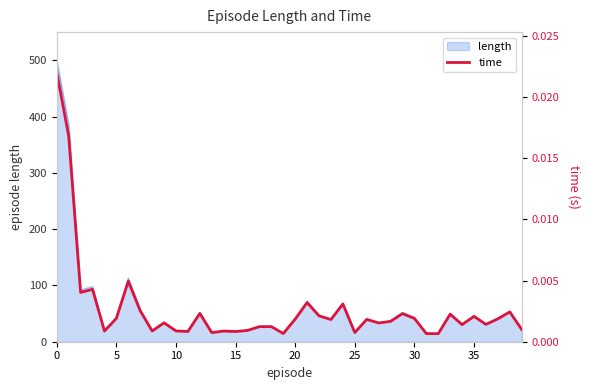

At which label is the value closest to 0?

32